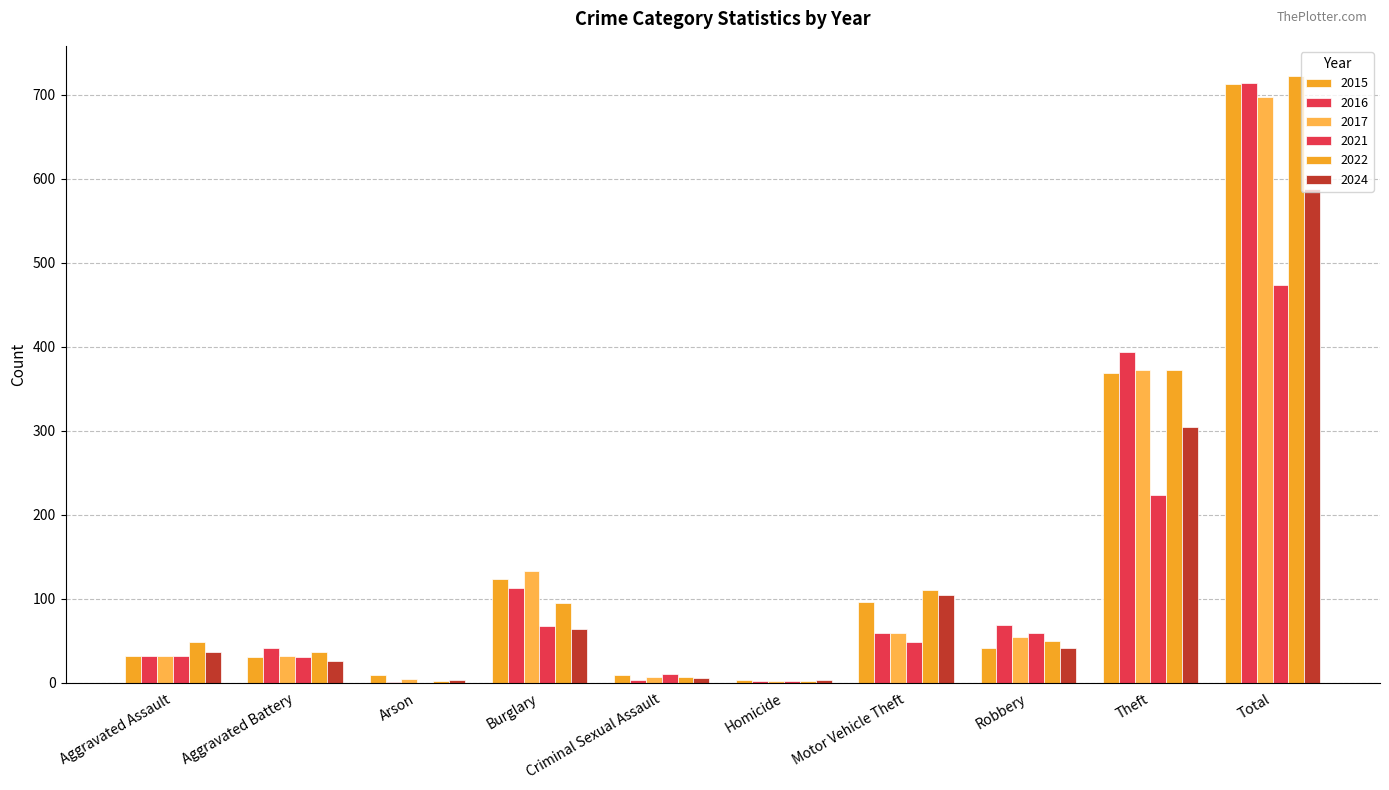

Which has a higher value, Burglary or Theft?

Theft